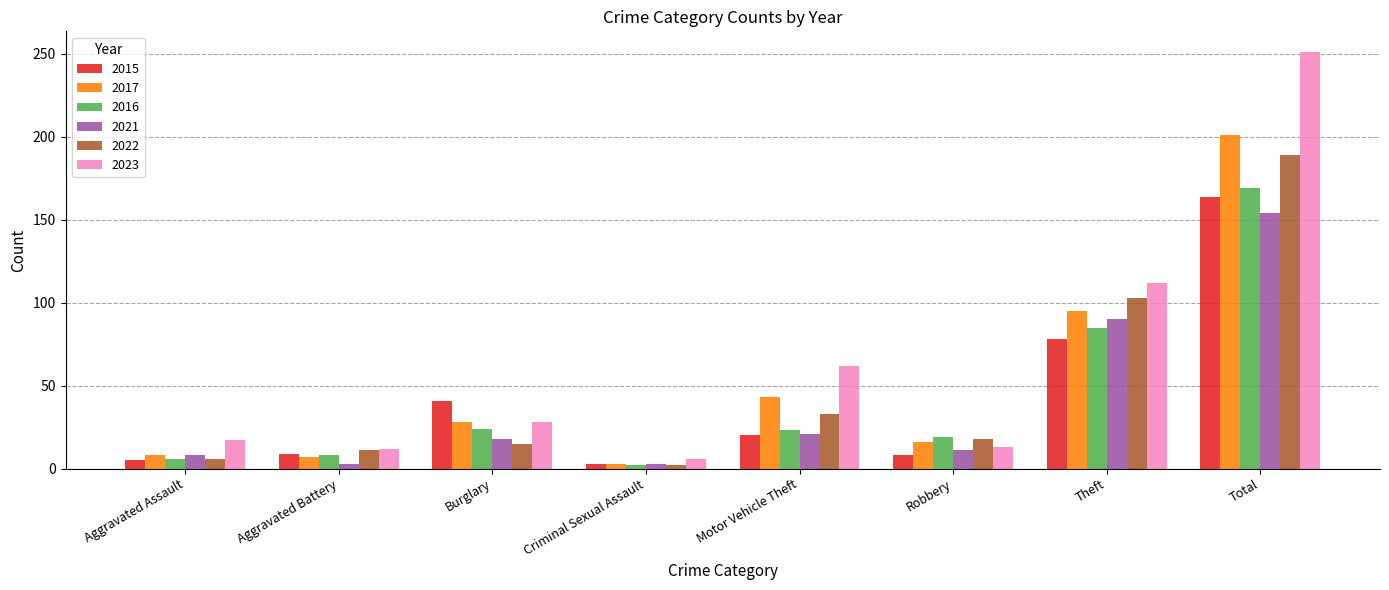

What is the difference between the highest and lowest values at Aggravated Battery?

9